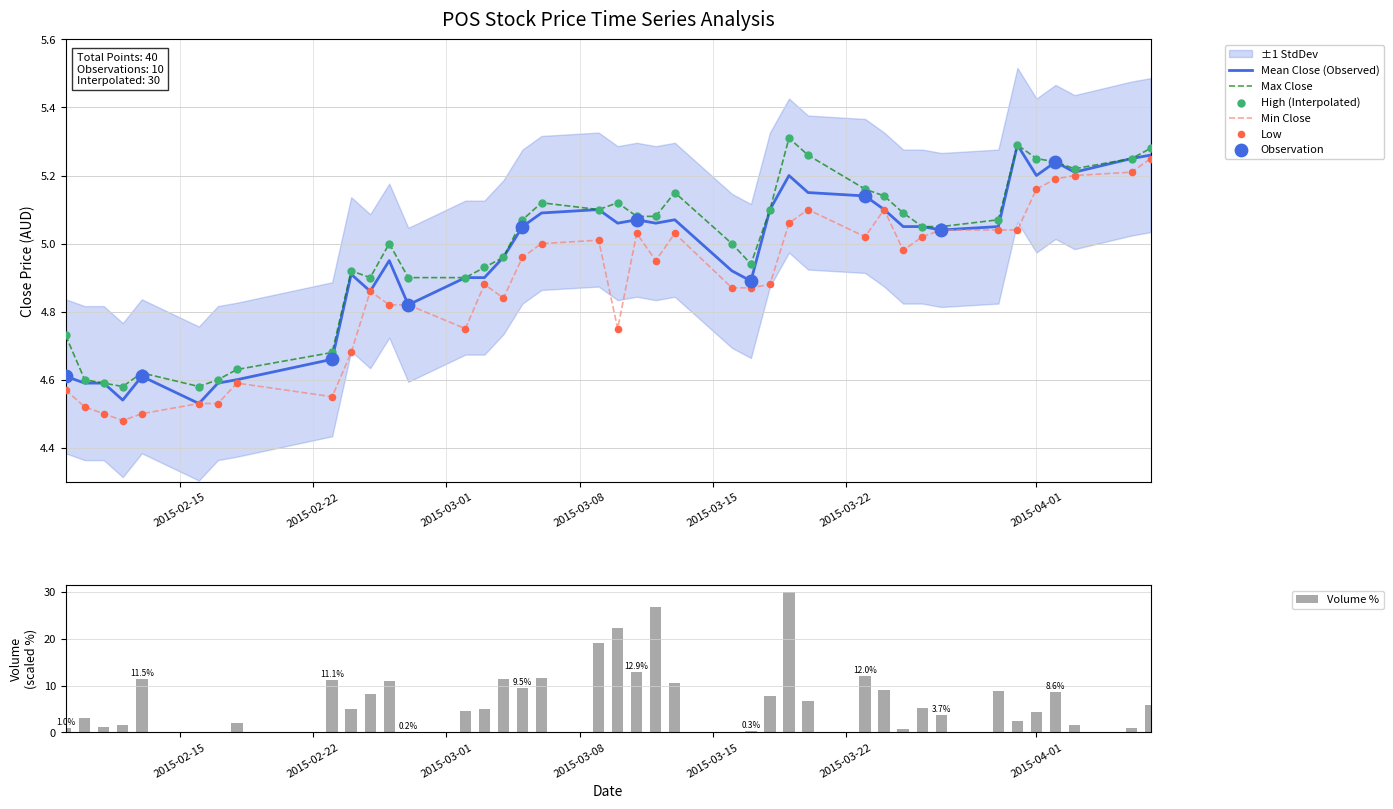

Which series has the largest total across all categories?

vol